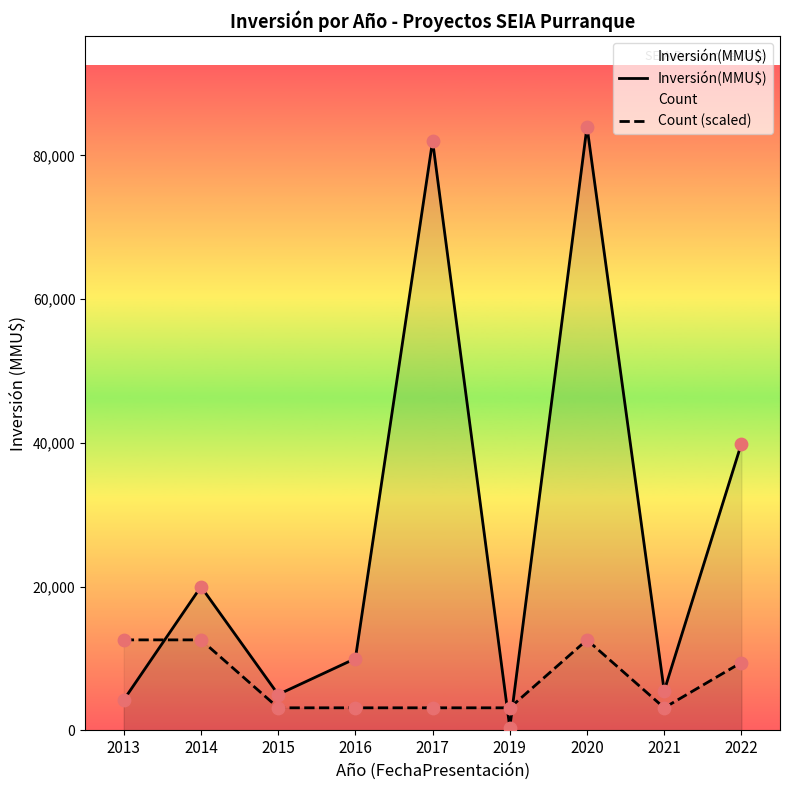

Which series has the largest Y range (max minus min)?

Inversión(MMU$)